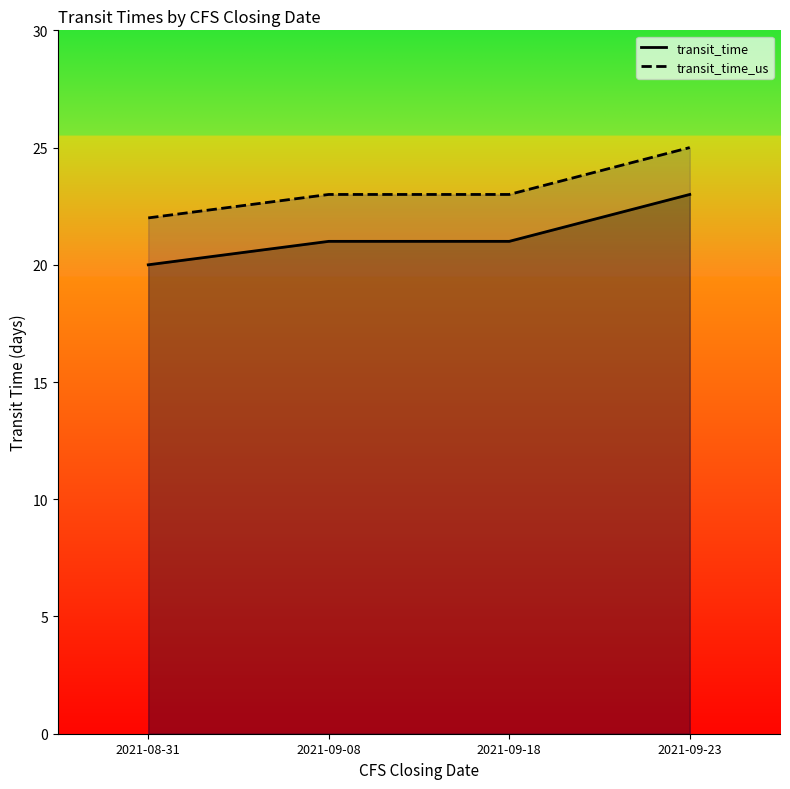

What is the difference between the maximum and minimum values in the transit_time series?

3